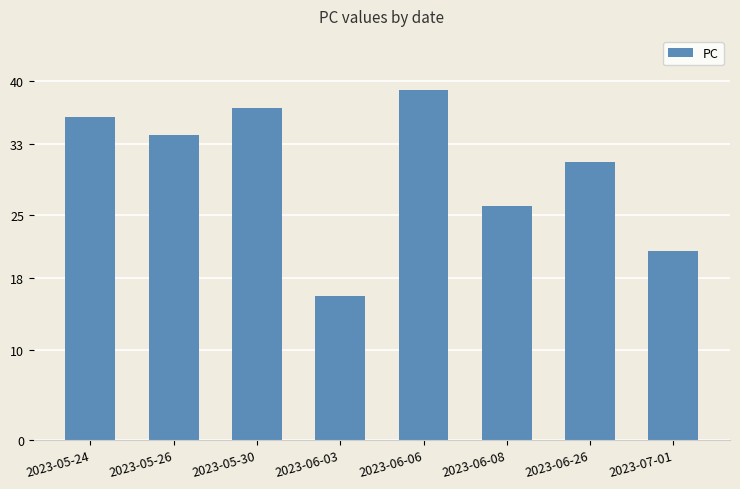

Rank the categories by value from lowest to highest.

2023-06-03, 2023-07-01, 2023-06-08, 2023-06-26, 2023-05-26, 2023-05-24, 2023-05-30, 2023-06-06